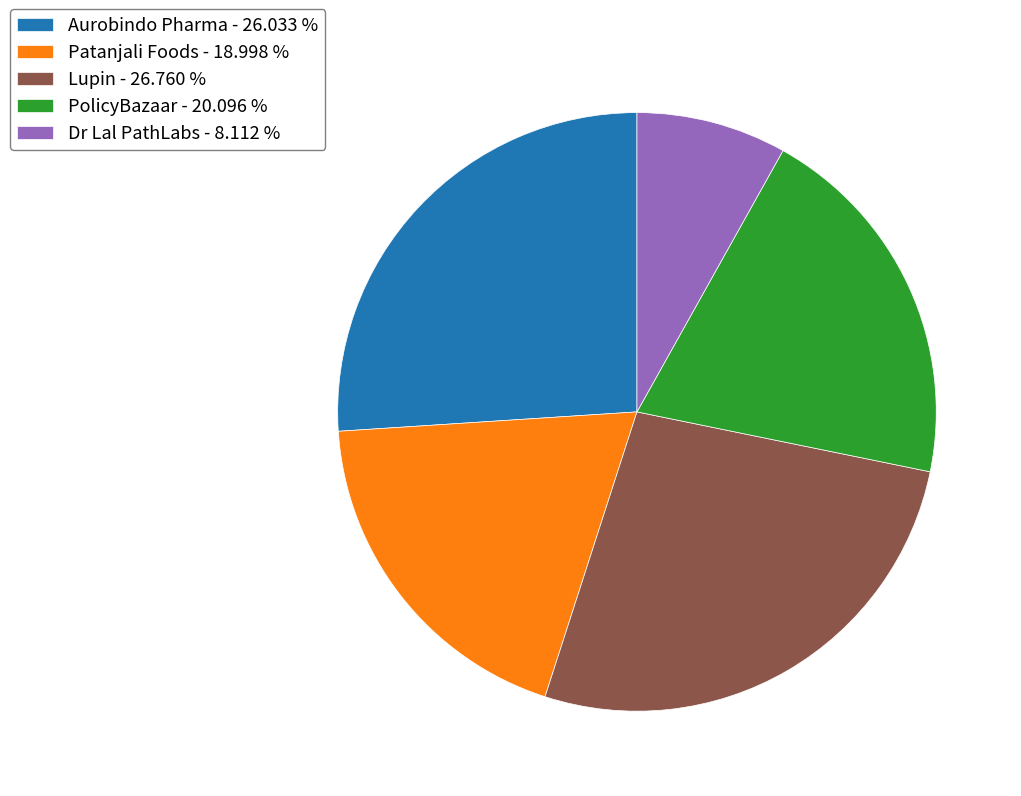

Does Aurobindo Pharma - 26.033 % represent more than half of the total?

No